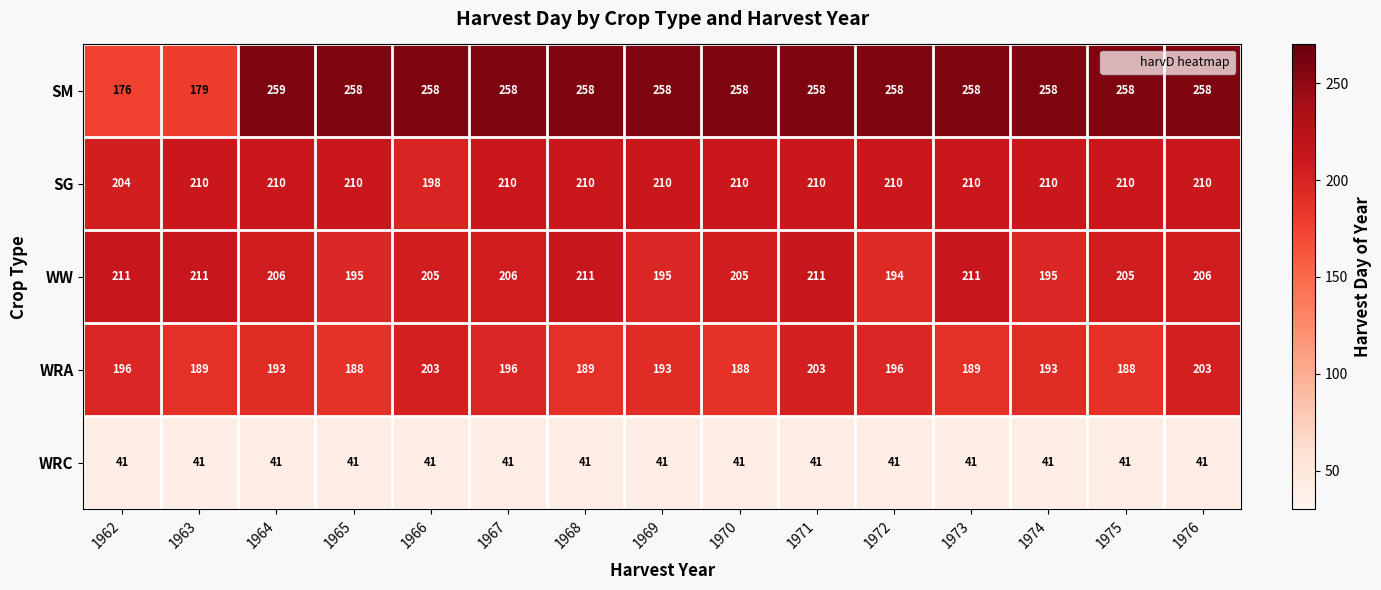

Which series changed the most between 1964 and 1972?

WW